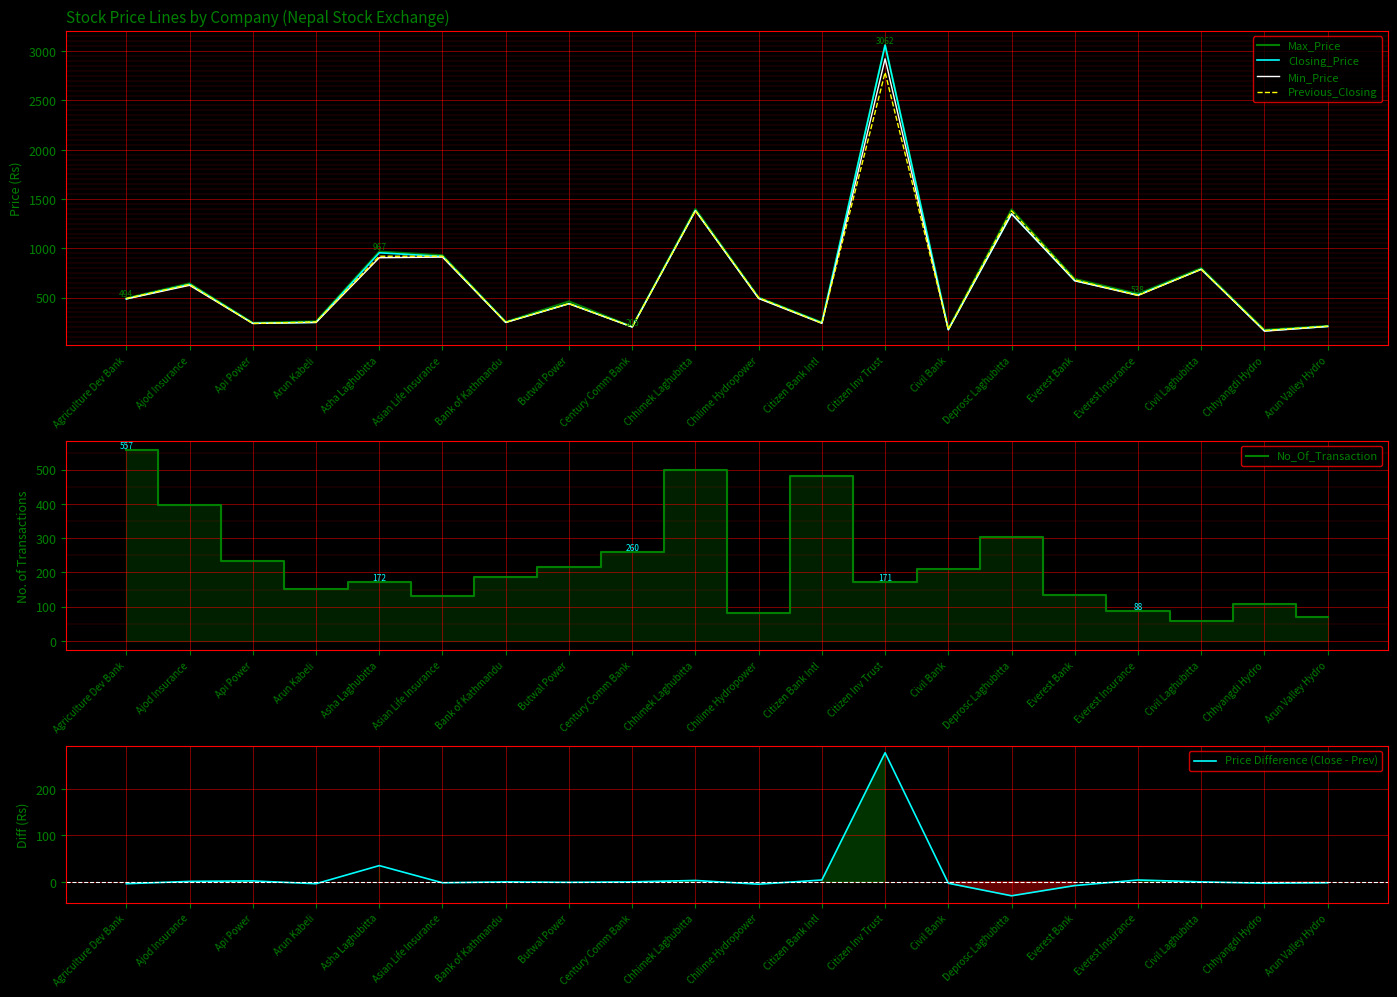

In No_Of_Transaction, how many points are higher than both neighbors (excluding endpoints)?

5